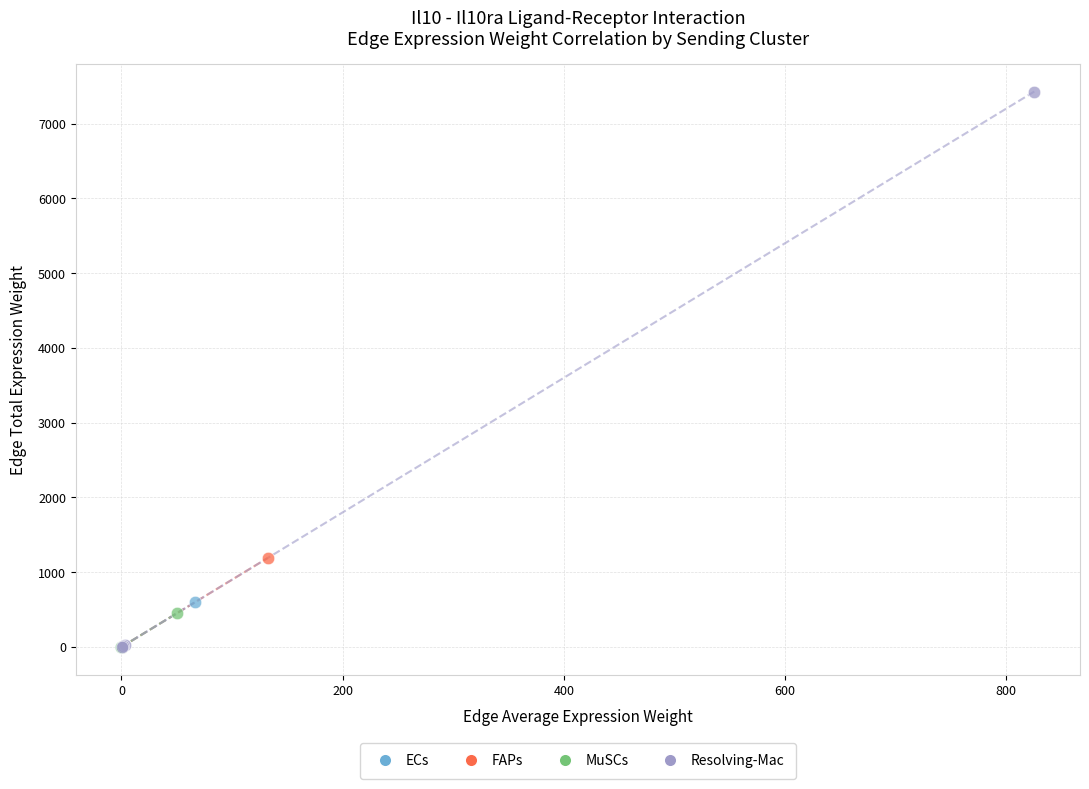

Which series has the widest spread of Y values?

Resolving-Mac